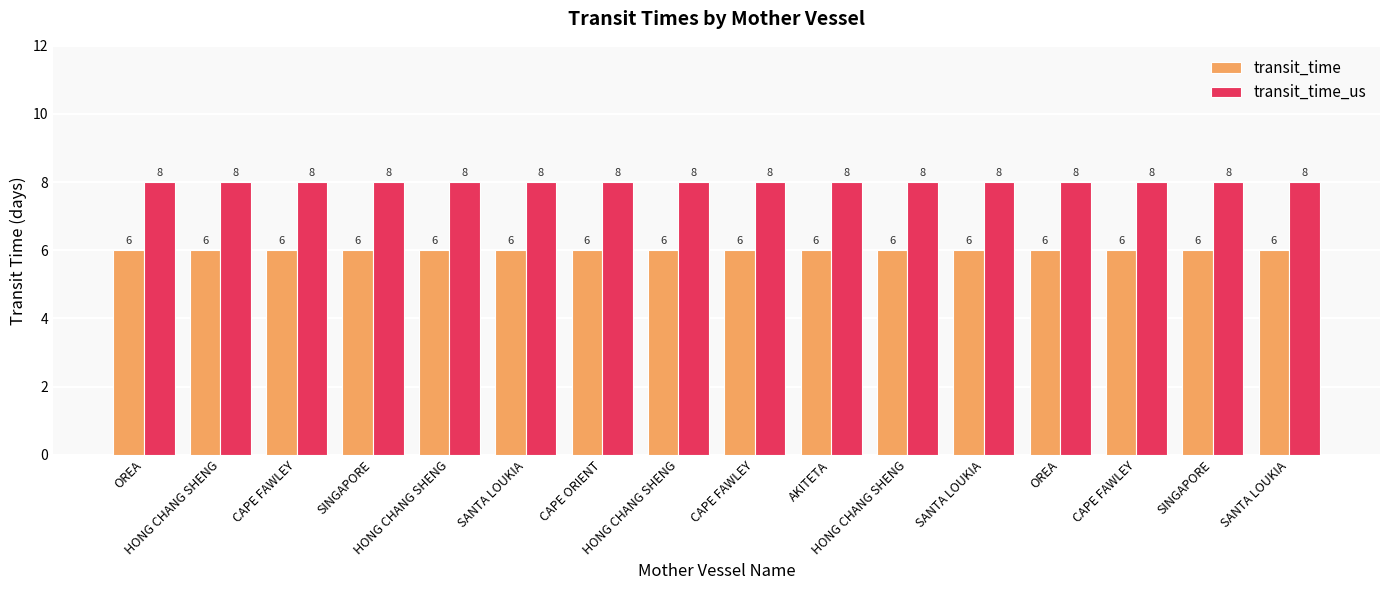

What is the total value across all series at SANTA LOUKIA?

14